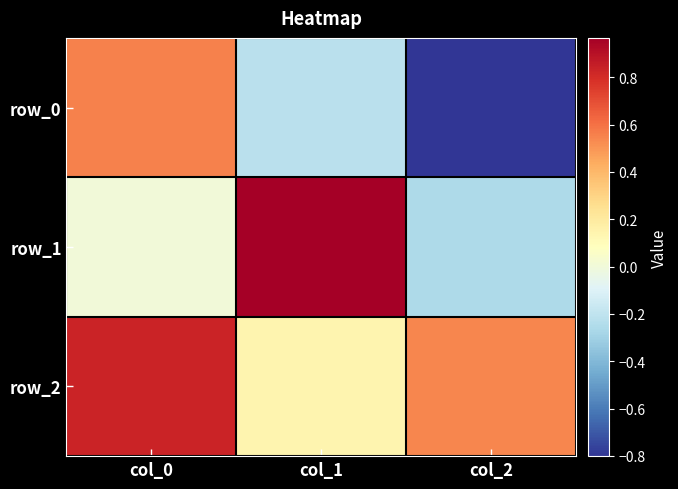

At which category is the sum across all series the highest?

col_0